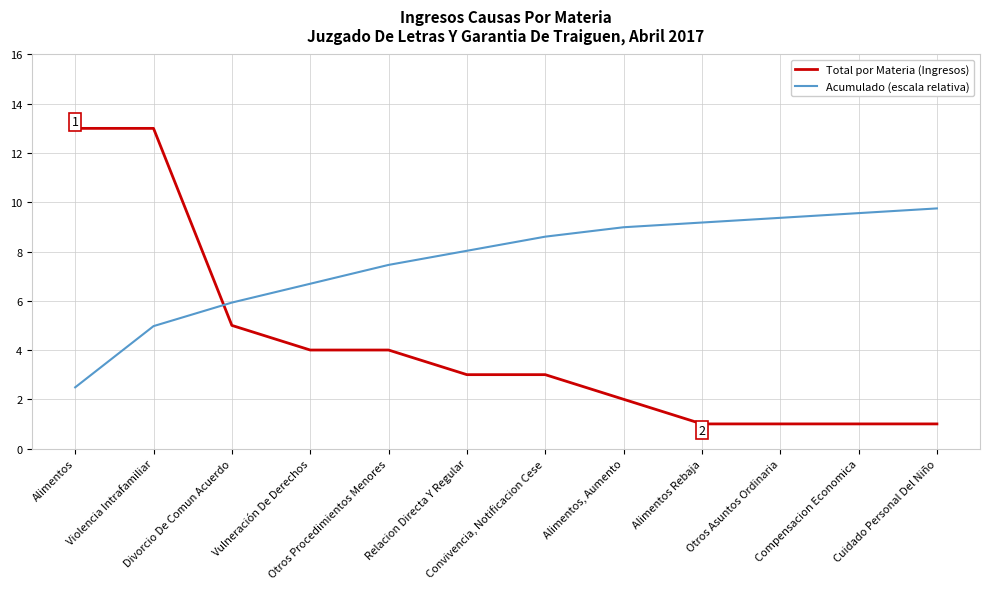

How many distinct data groups are displayed?

2